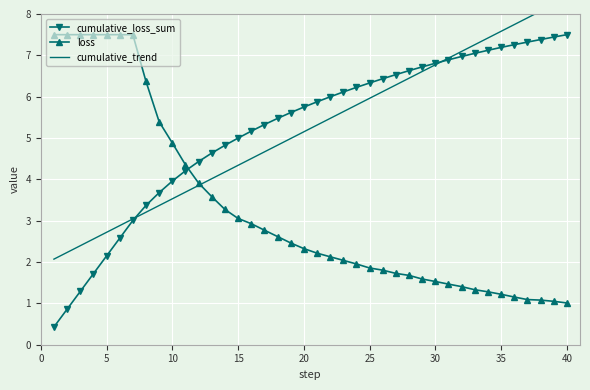

What is the difference between the second highest and minimum values in the cumulative_loss_sum series?

7.0